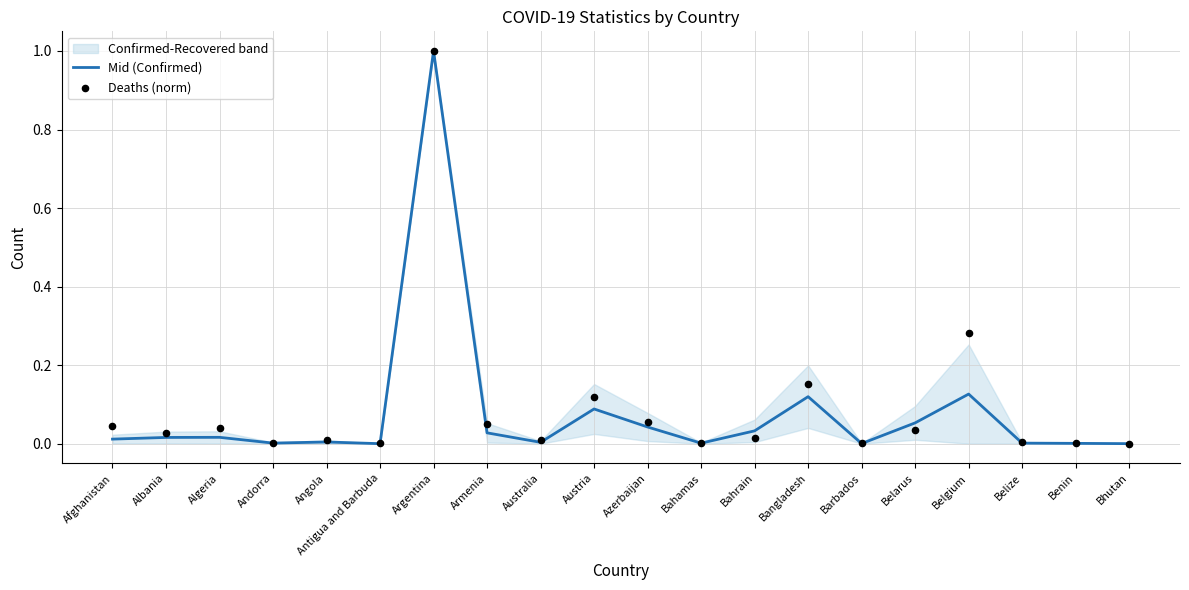

At how many categories does at least one series exceed 0?

20